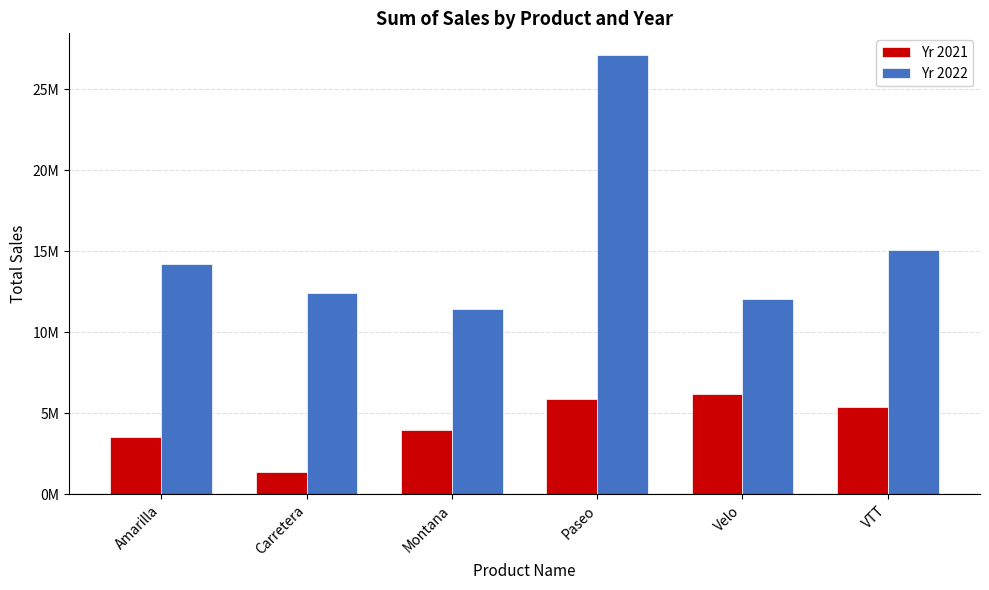

Reading right to left, transcribe all the data shown in this chart.

Yr 2021: VTT=5401427.2	Velo=6197299.8	Paseo=5914747.1	Montana=3975783.0	Carretera=1406865.9	Amarilla=3519132.5
Yr 2022: VTT=15110493.8	Velo=12052759.7	Paseo=27096396.9	Montana=11415018.8	Carretera=12408442.0	Amarilla=14227983.5